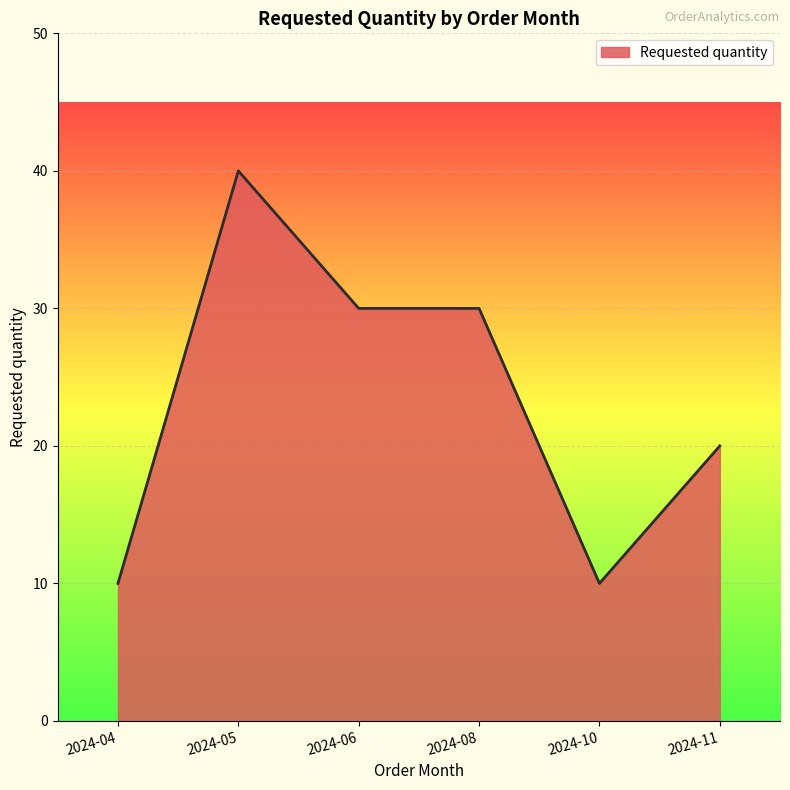

Reading left to right, list all the values displayed in this chart.

10	40	30	30	10	20